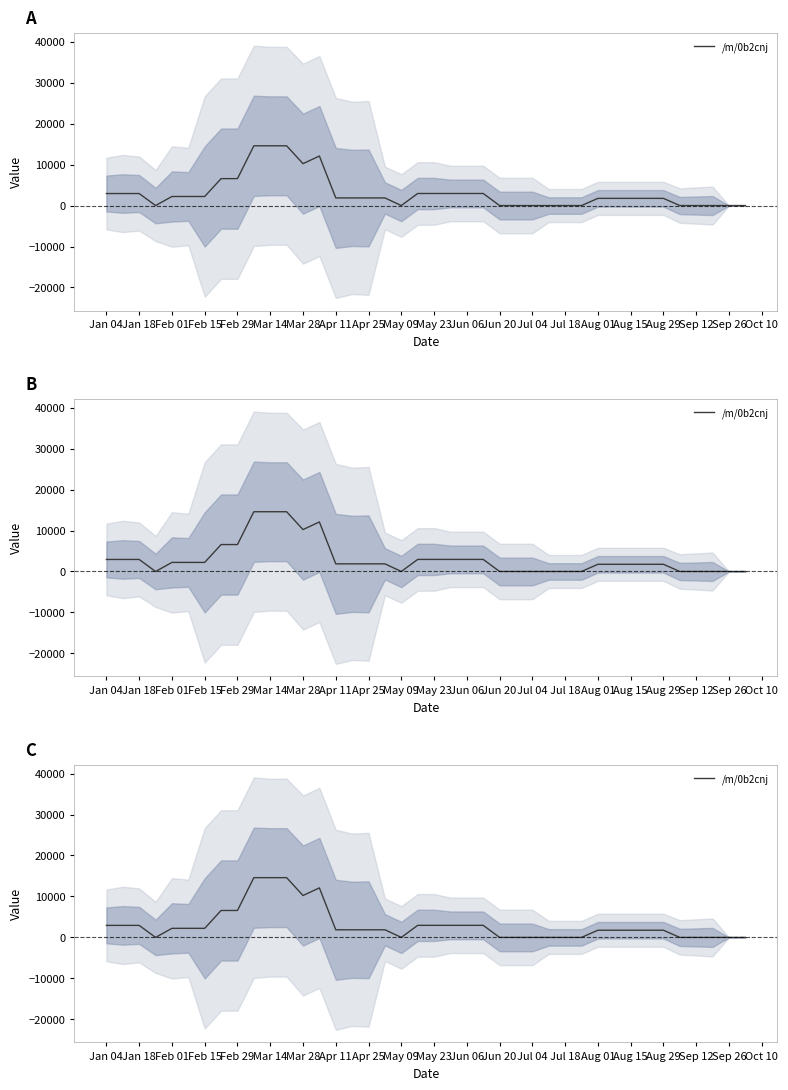

What is the sum of all values?

125617.0